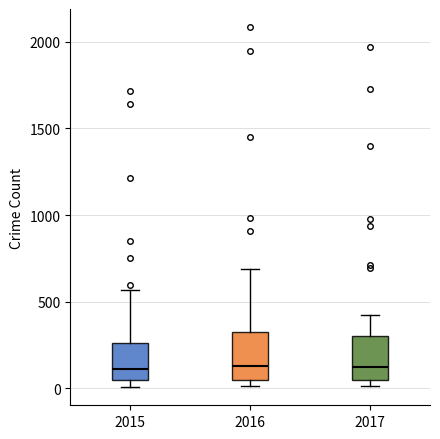

Reading left to right, read every box against the y-axis: the position of its median line, the range the box covers, and the ends of its whiskers. The values are not printed on the chart, so give them approximately, as read against the axis.

2015: median 100, box 50 to 250, whiskers 0 to 550
2016: median 150, box 50 to 300, whiskers 0 to 700
2017: median 100, box 50 to 300, whiskers 0 to 400